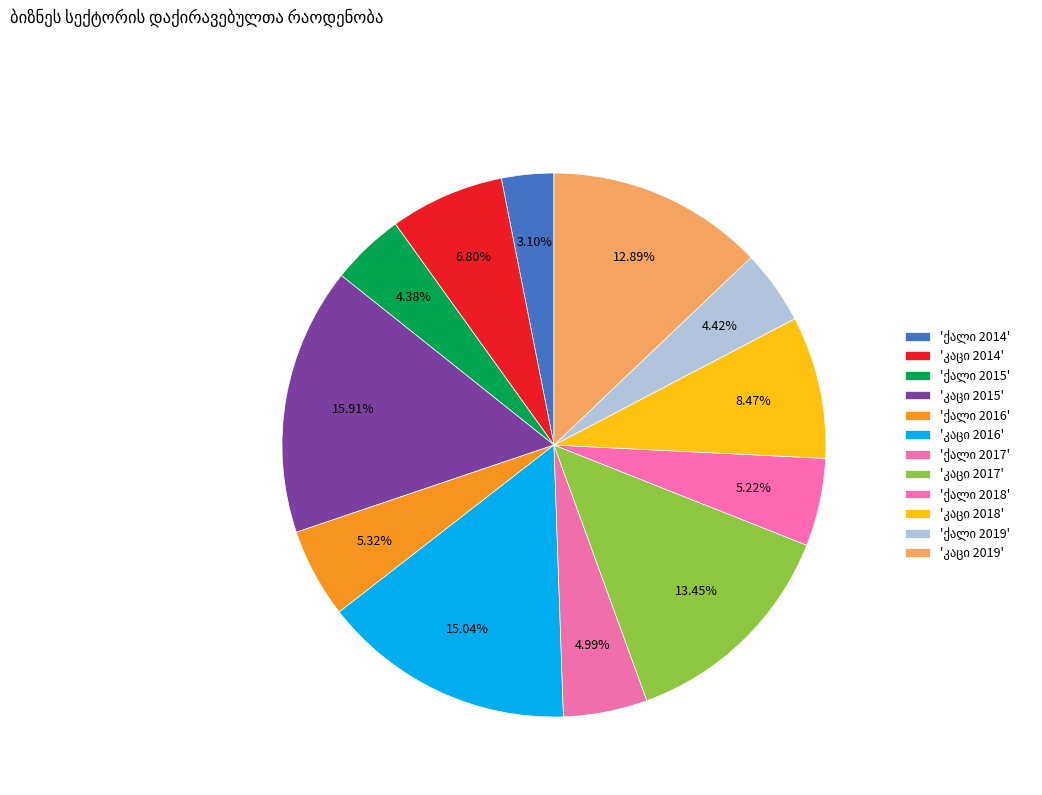

Combined, do კაცი 2018 and კაცი 2019 account for over 50%?

No